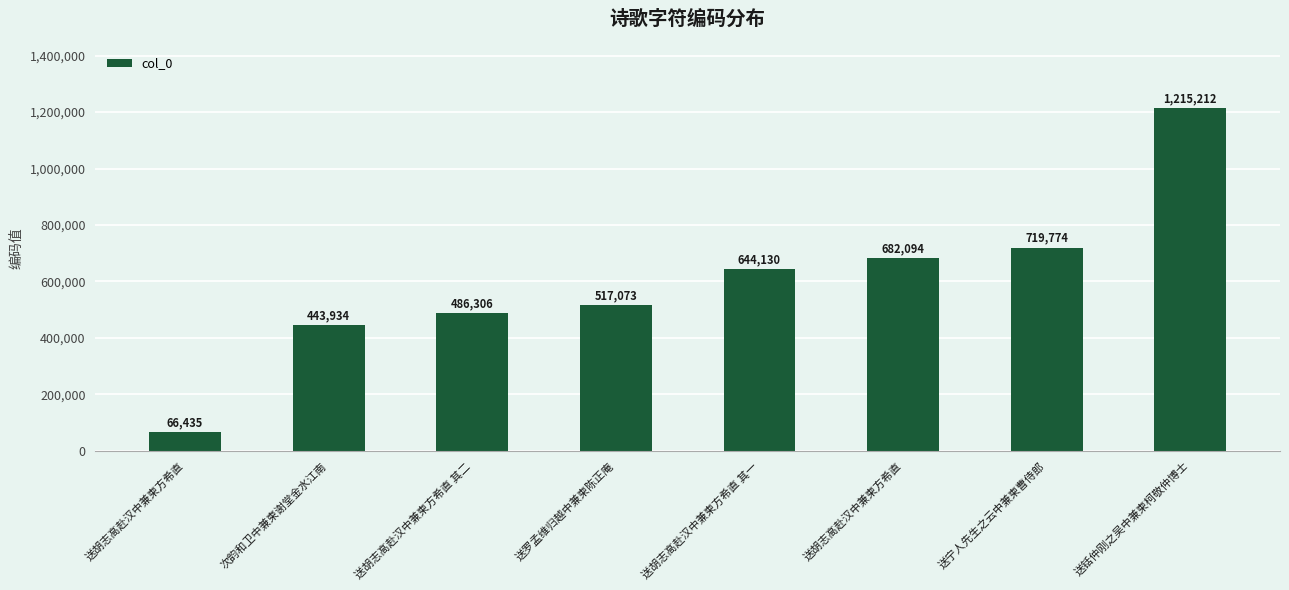

Are the bars horizontal?

No